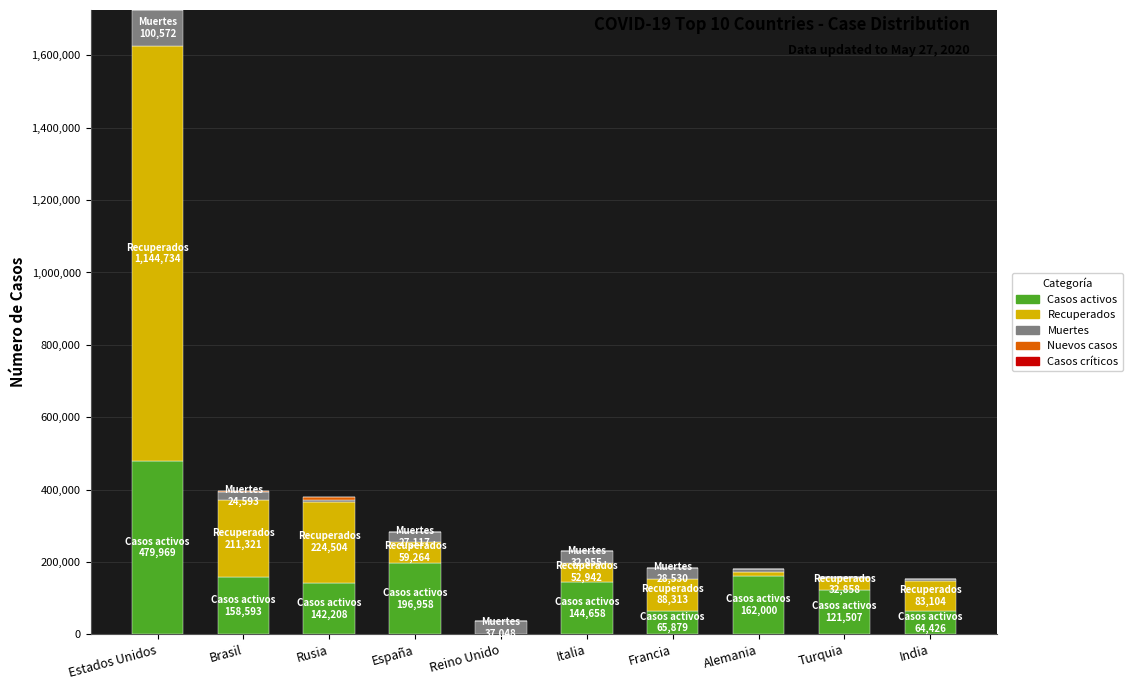

The value of Casos activos at Rusia is 142208. True or false?

True